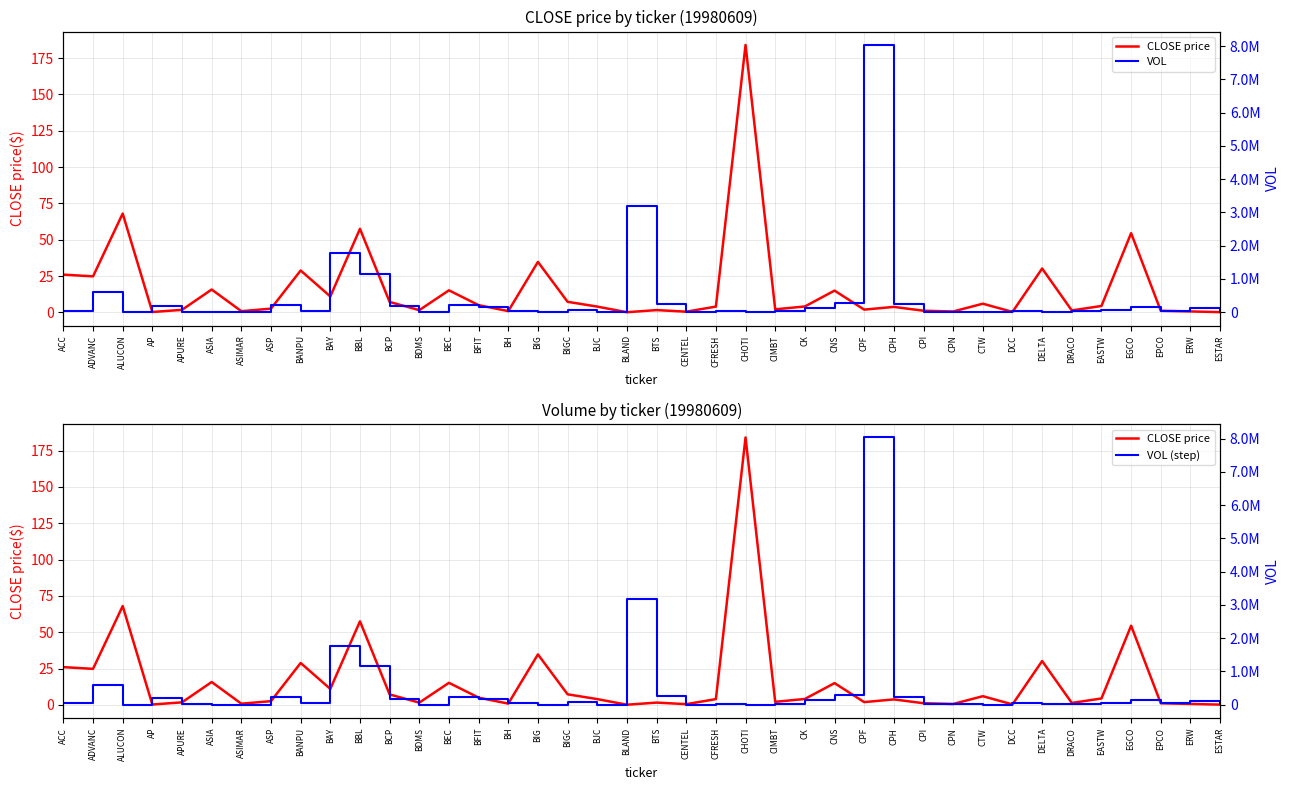

What is the difference between the second highest and second lowest values in the CLOSE price series?

67.8